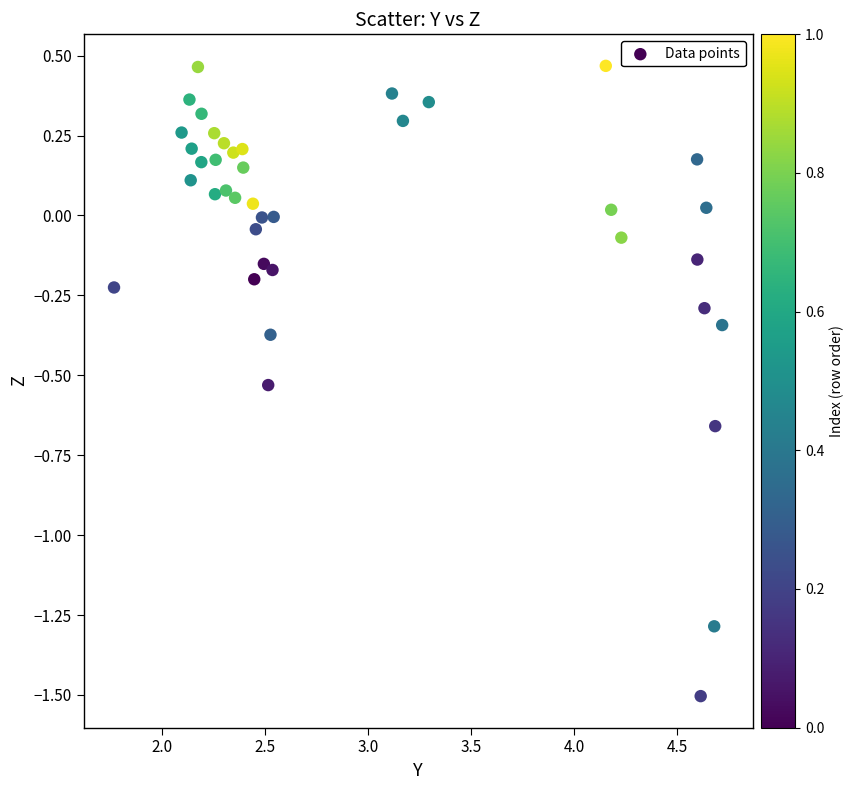

What is the range of Y values (max minus min)?

2.0